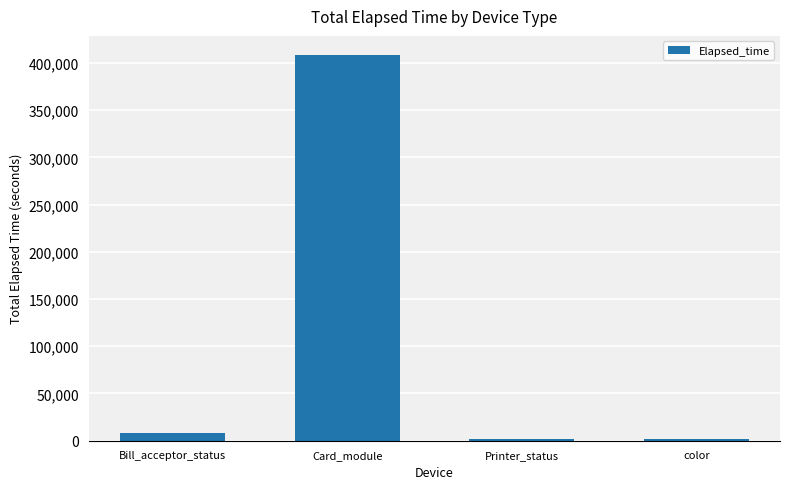

True or false: the data shows 408143 at Card_module.

True